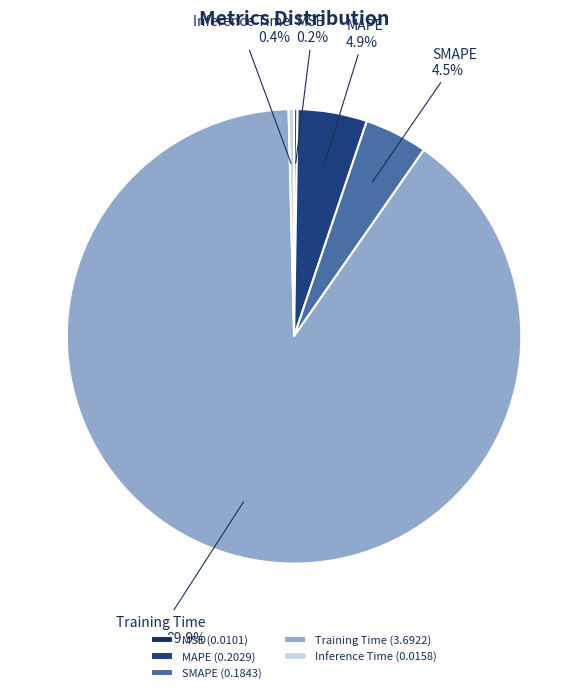

Is there any slice that represents more than half of the pie?

Yes